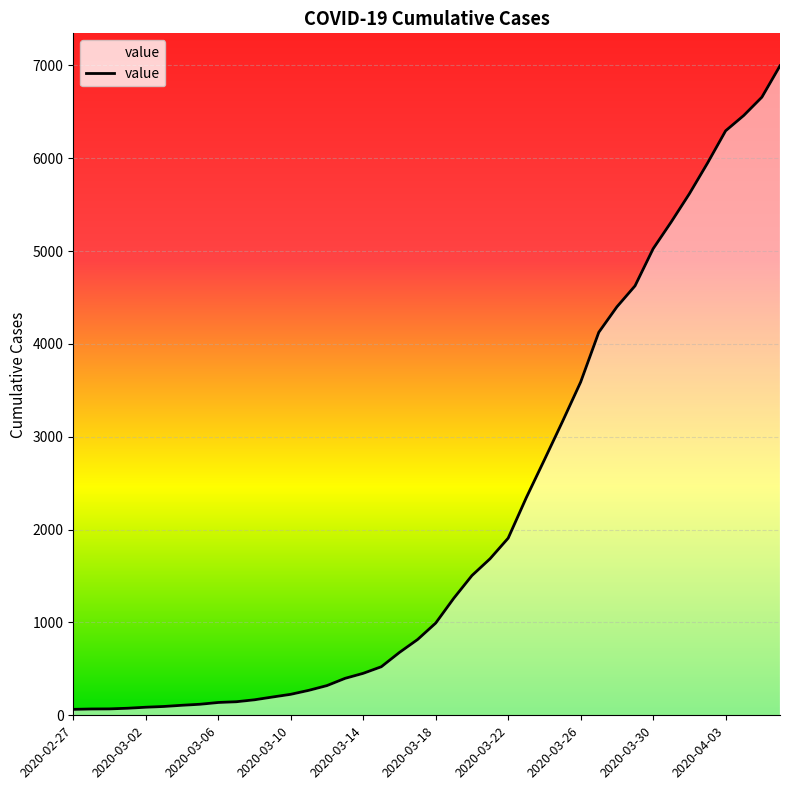

What is the maximum value shown in the chart?

6995